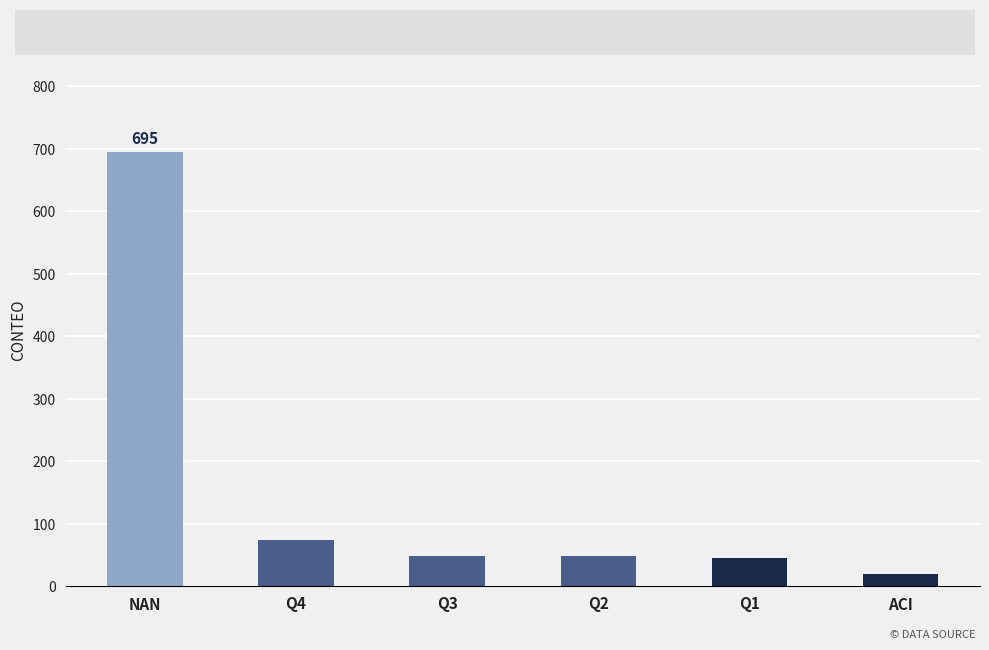

What is the change in value from Q3 to Q1?

-4